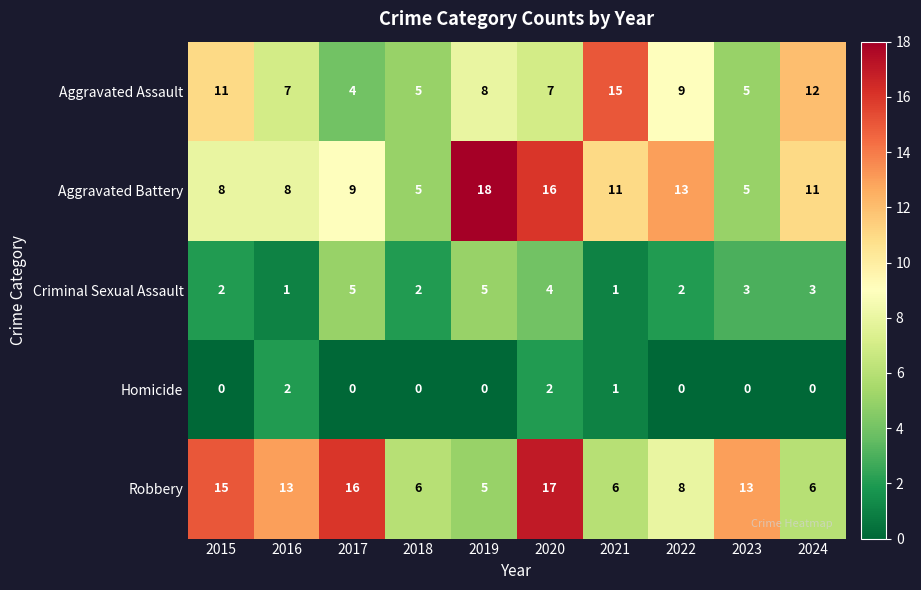

What is the spread (max minus min) of values at 2022?

13